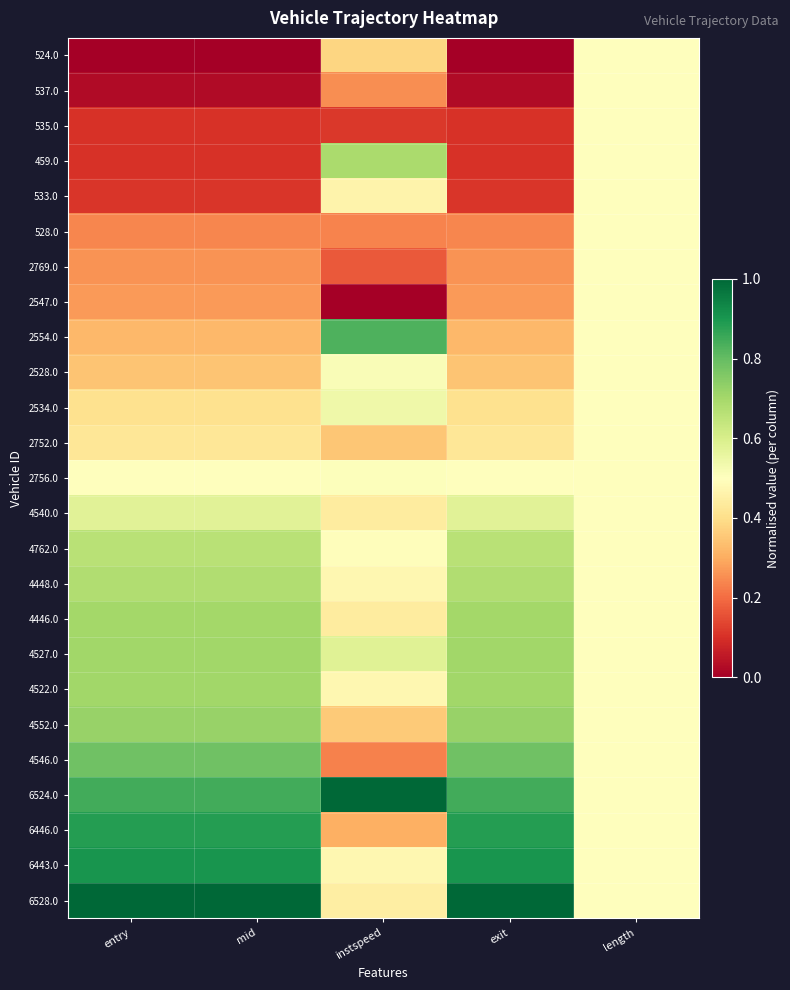

What is the greatest value displayed?

1.0